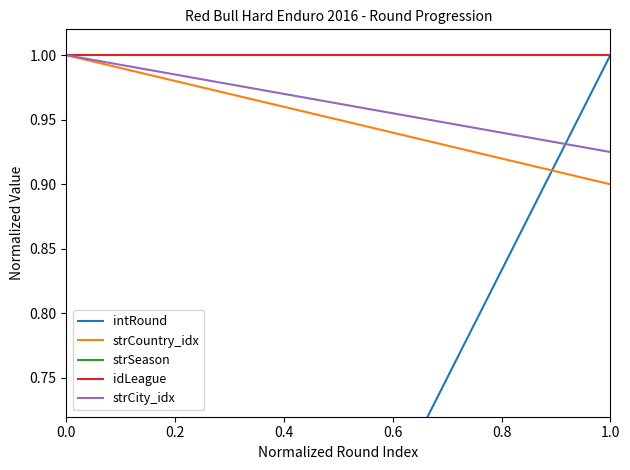

Where is strCountry_idx nearest to the value 0?

1.0